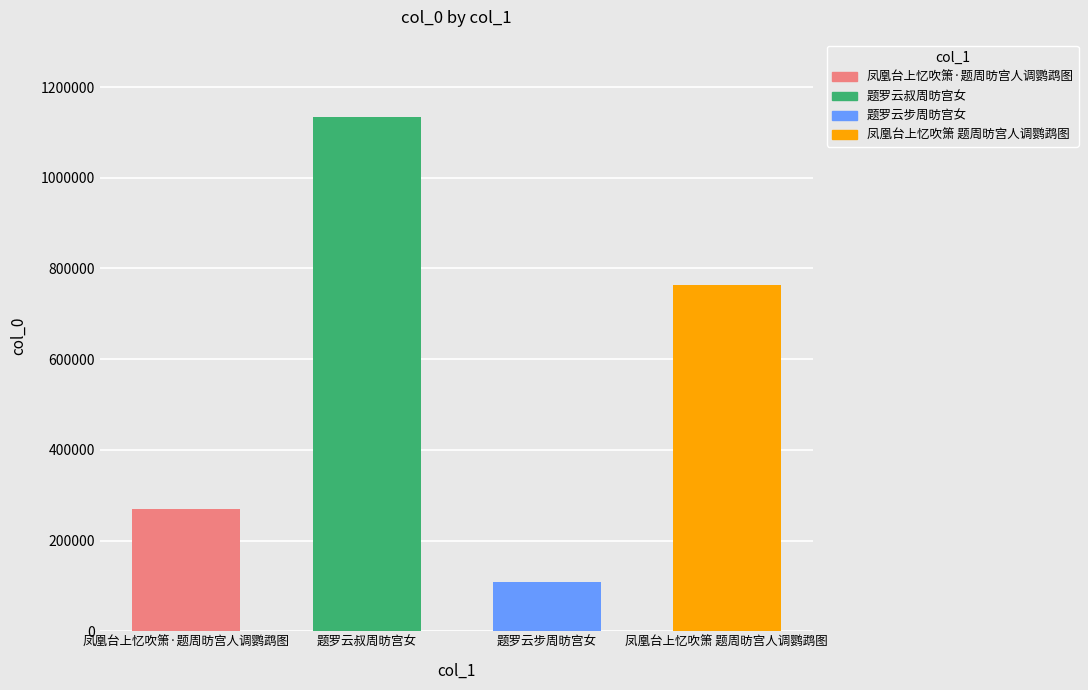

What is the value of the 2nd bar from the left?

1134301